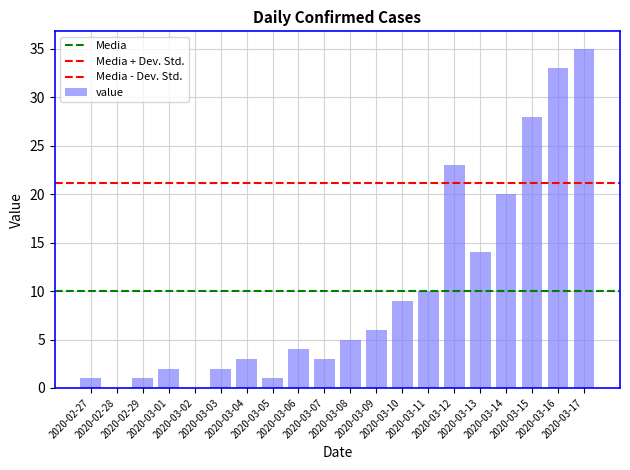

How many distinct data groups are displayed?

1